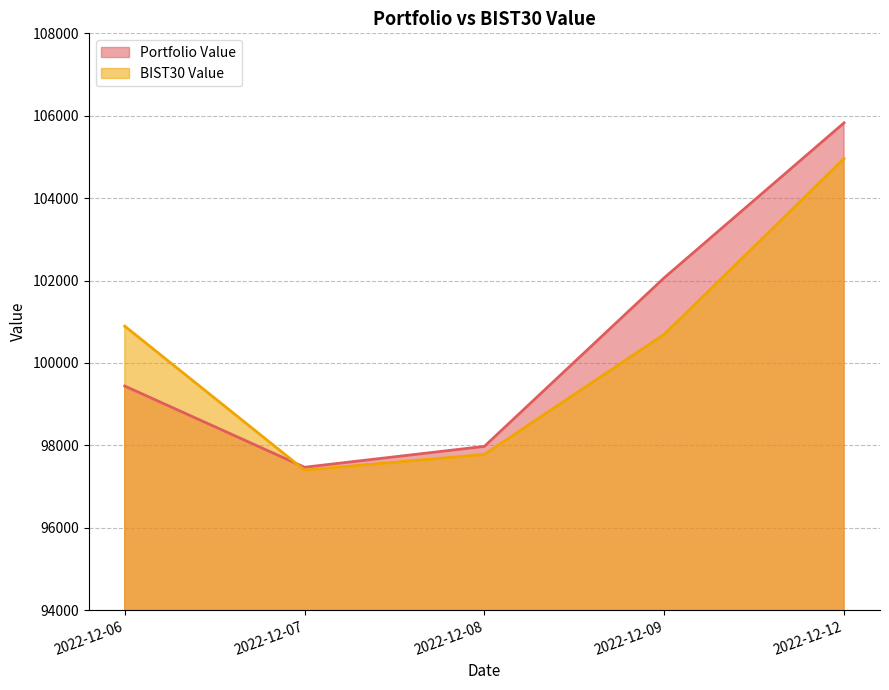

At which category does the chart reach its minimum across all series?

2022-12-07